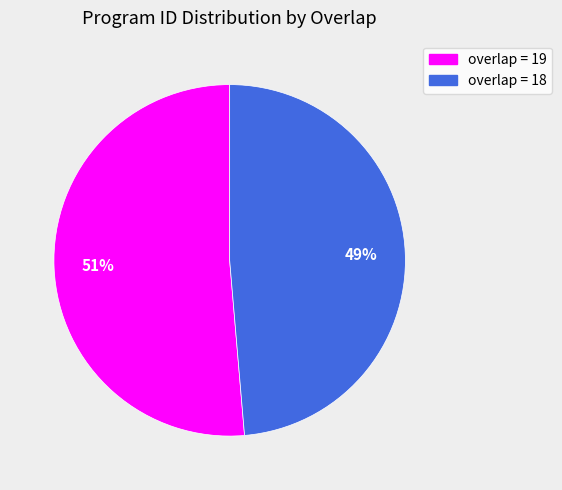

Do overlap = 19 and overlap = 18 together represent more than half of the pie?

Yes